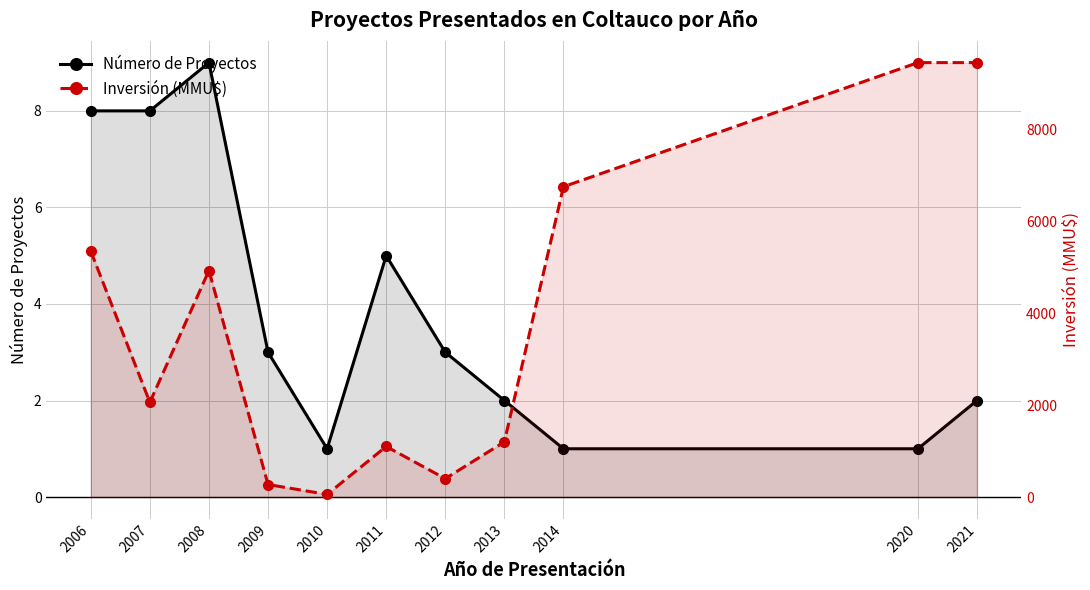

Count the Número de Proyectos values in the range 1 to 8.

10